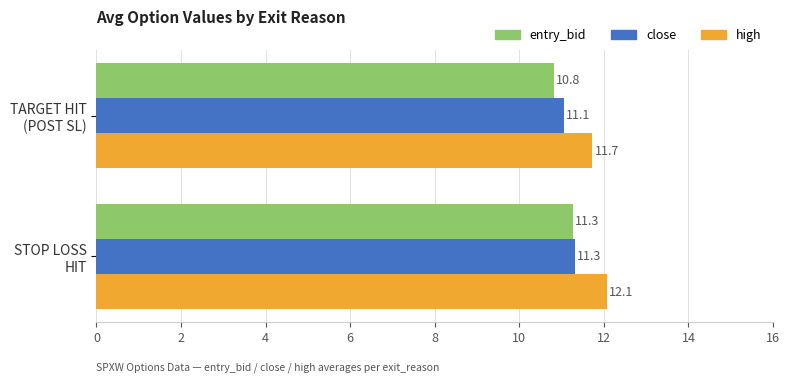

Which series has the widest spread of values?

entry_bid